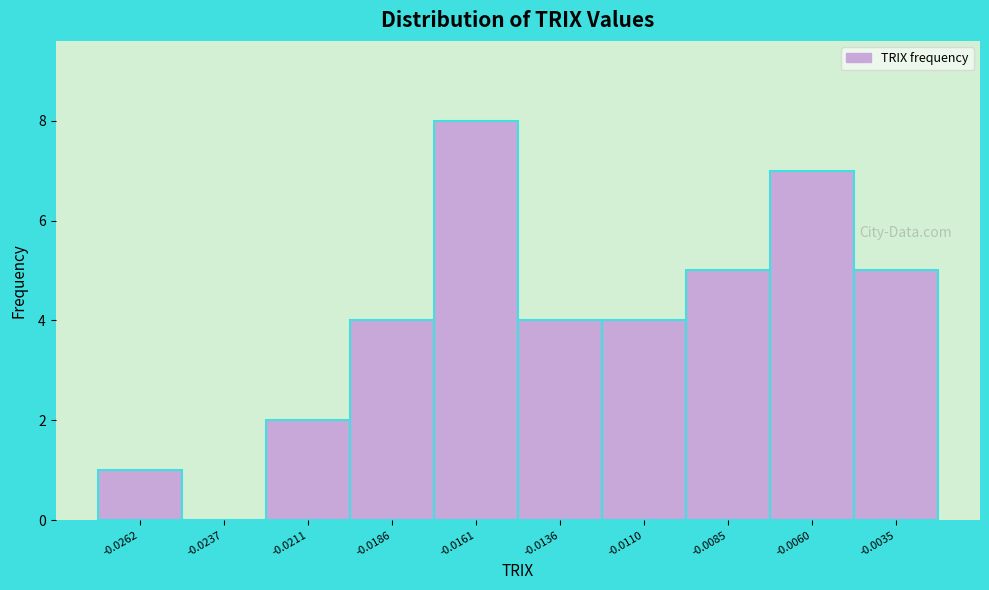

Reading left to right, list all the values displayed in this chart.

-0.0262=1	-0.0237=0	-0.0211=2	-0.0186=4	-0.0161=8	-0.0136=4	-0.0110=4	-0.0085=5	-0.0060=7	-0.0035=5